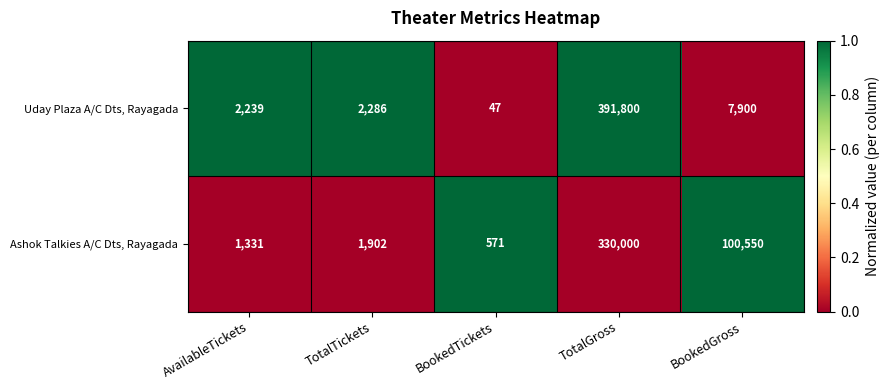

Which series has the widest spread of values?

Uday Plaza A/C Dts, Rayagada